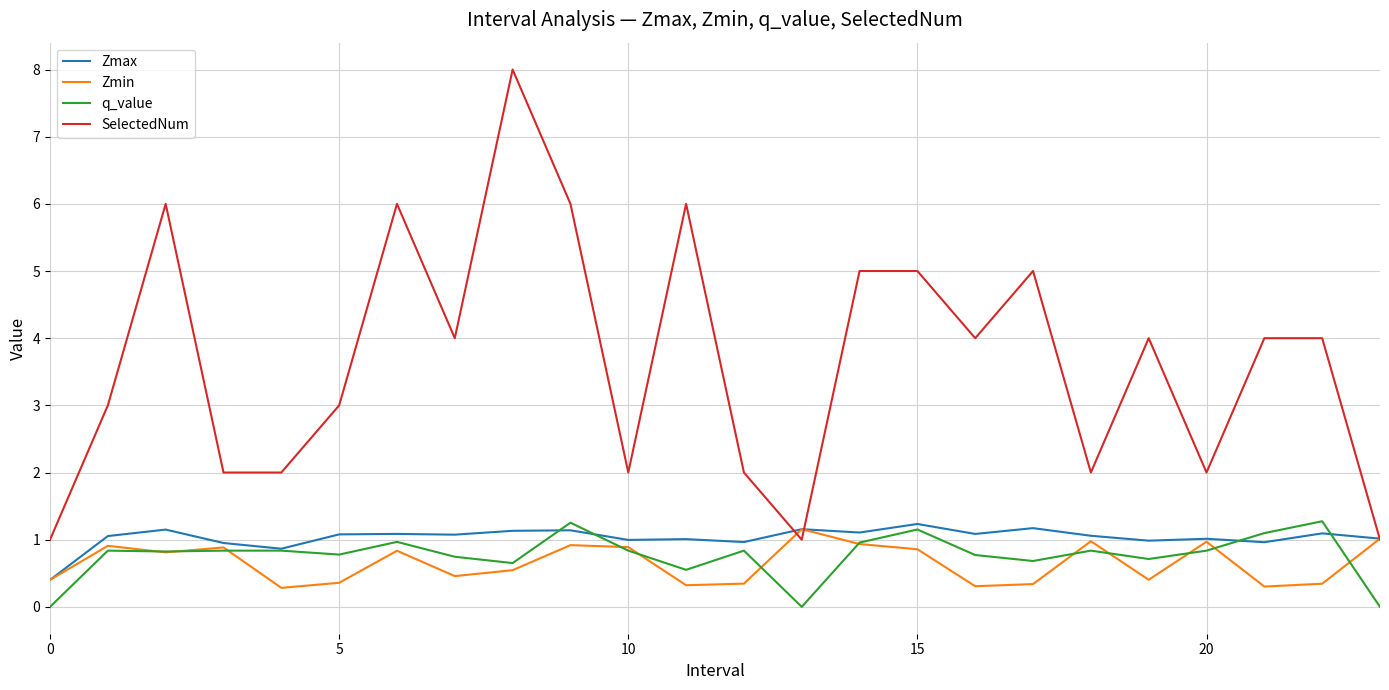

What is the maximum value for q_value?

1.3